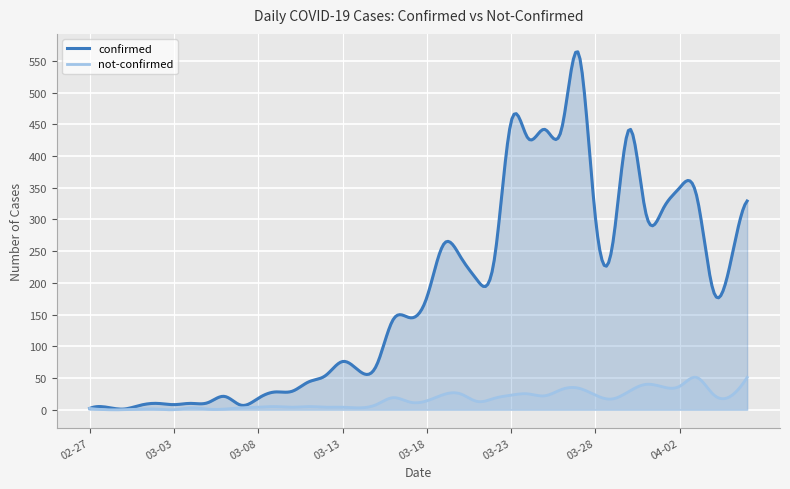

What is the value of the confirmed point at the 10th from the left?

7